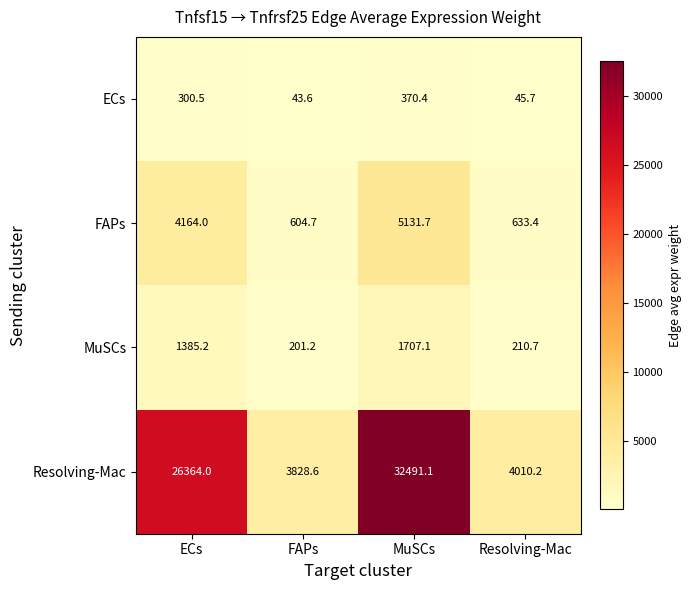

How many series are shown in this chart?

4